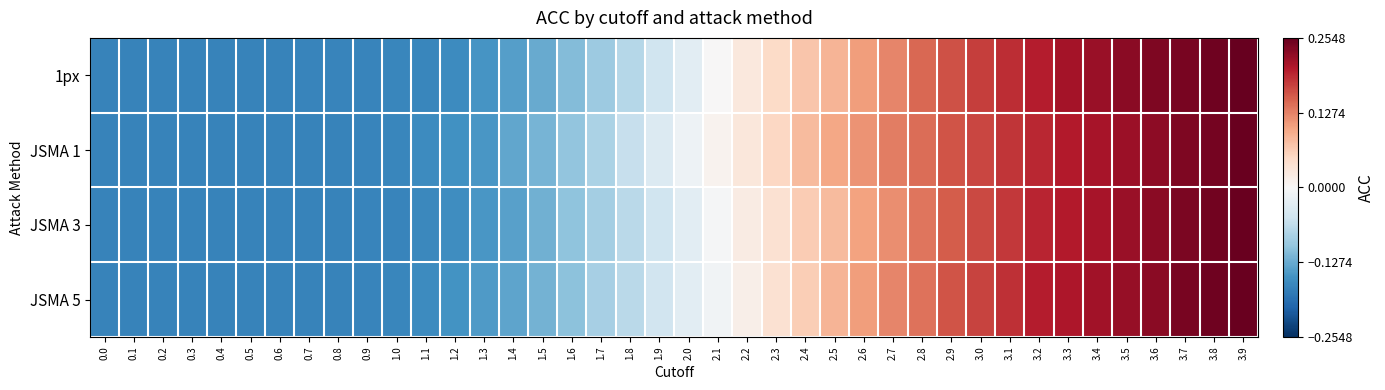

Which has a higher value, 3.6 or 2.0?

3.6